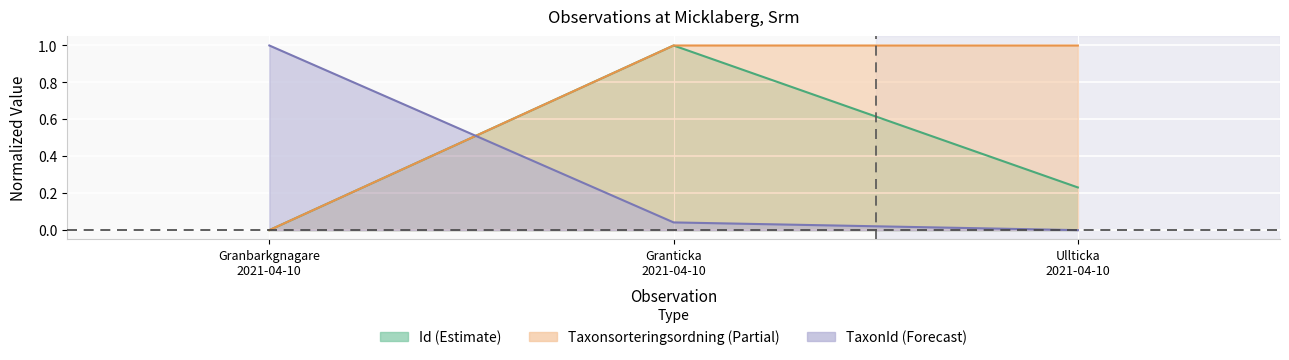

How many lines are shown in the chart?

3